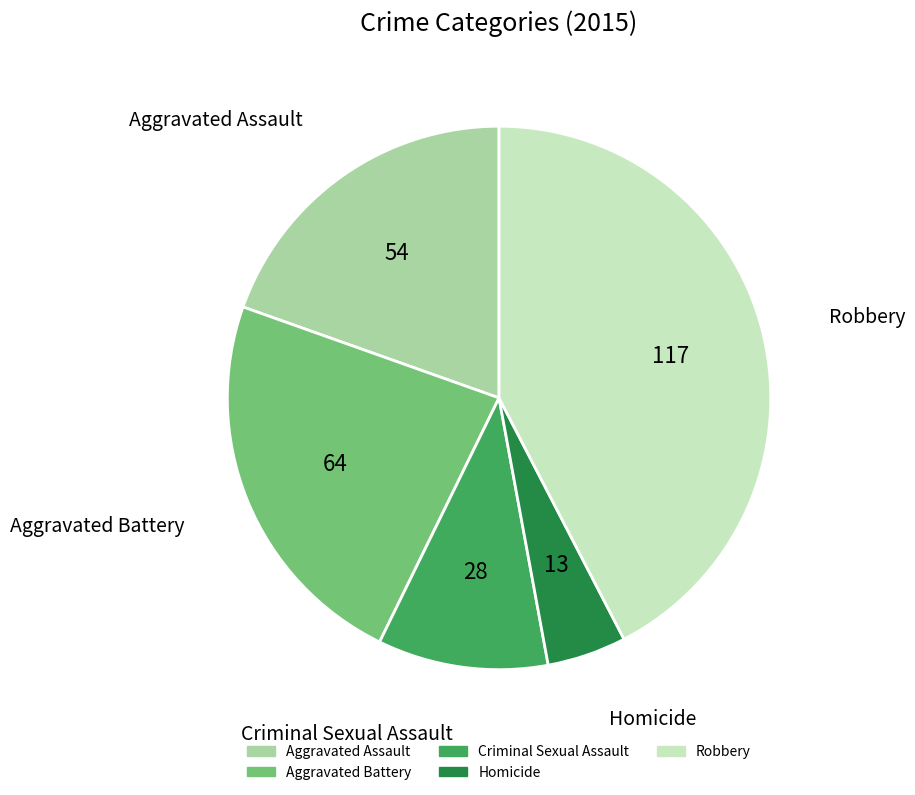

Rank the categories by value from highest to lowest.

Robbery, Aggravated Battery, Aggravated Assault, Criminal Sexual Assault, Homicide